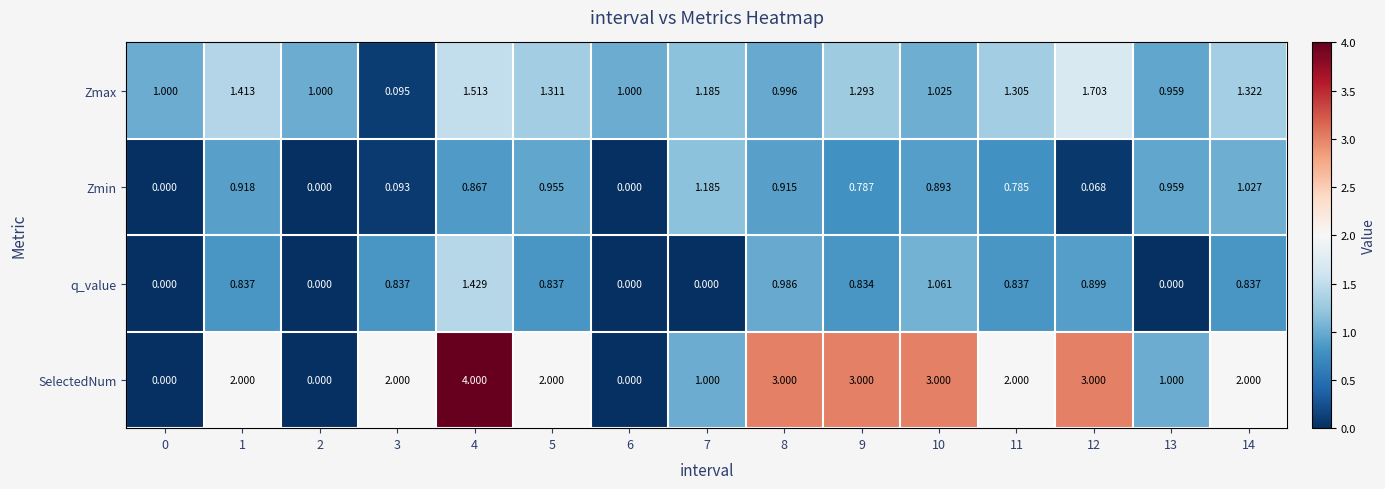

Is the value of Zmax at 1 greater than the value of Zmin at 4?

Yes